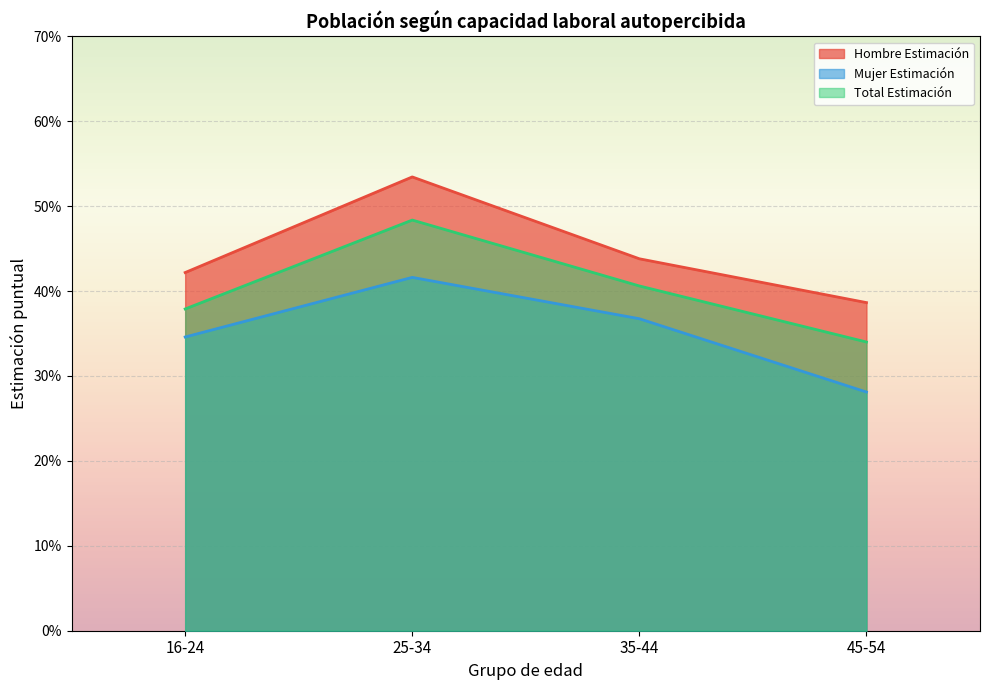

What is the average value of the Hombre Estimación series?

0.4